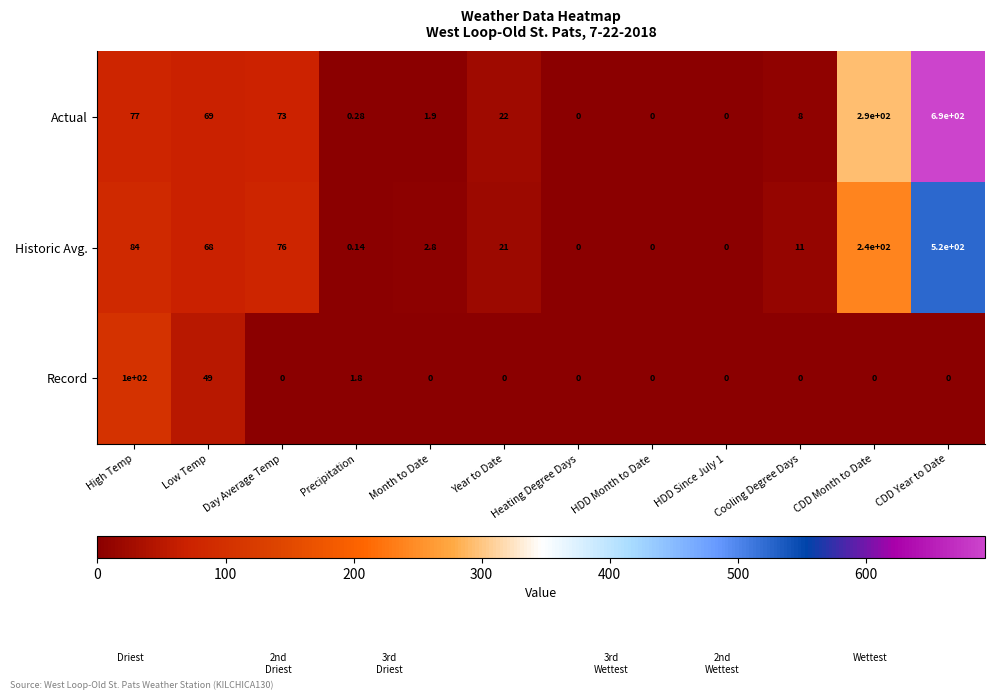

At how many categories does at least one series exceed 269?

2